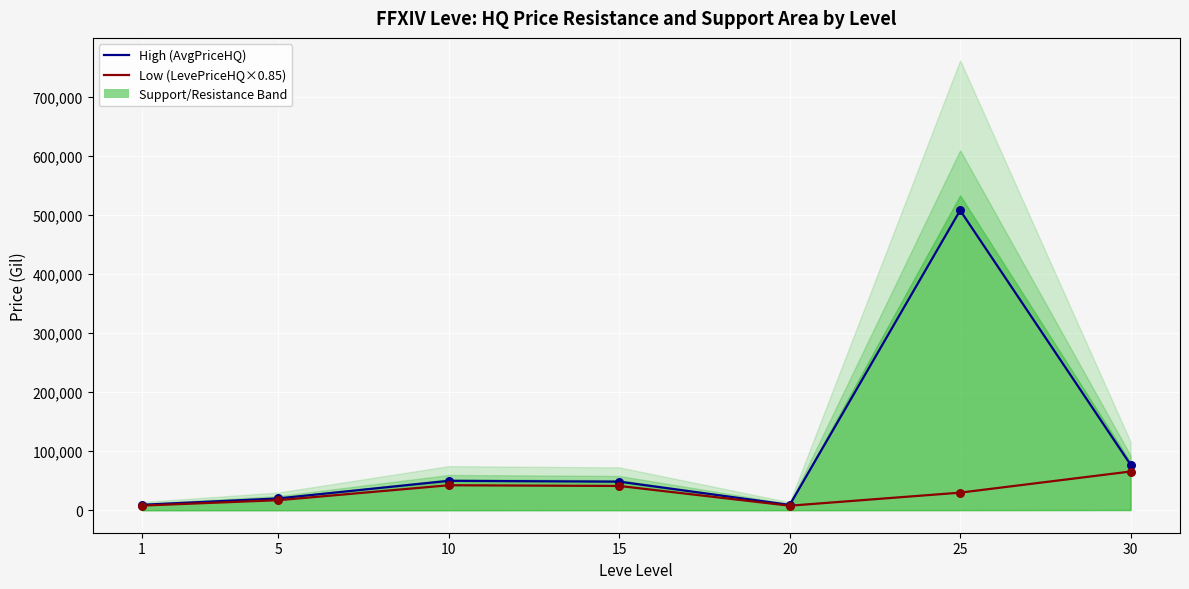

What is the total value across all series at 1?

17053.3